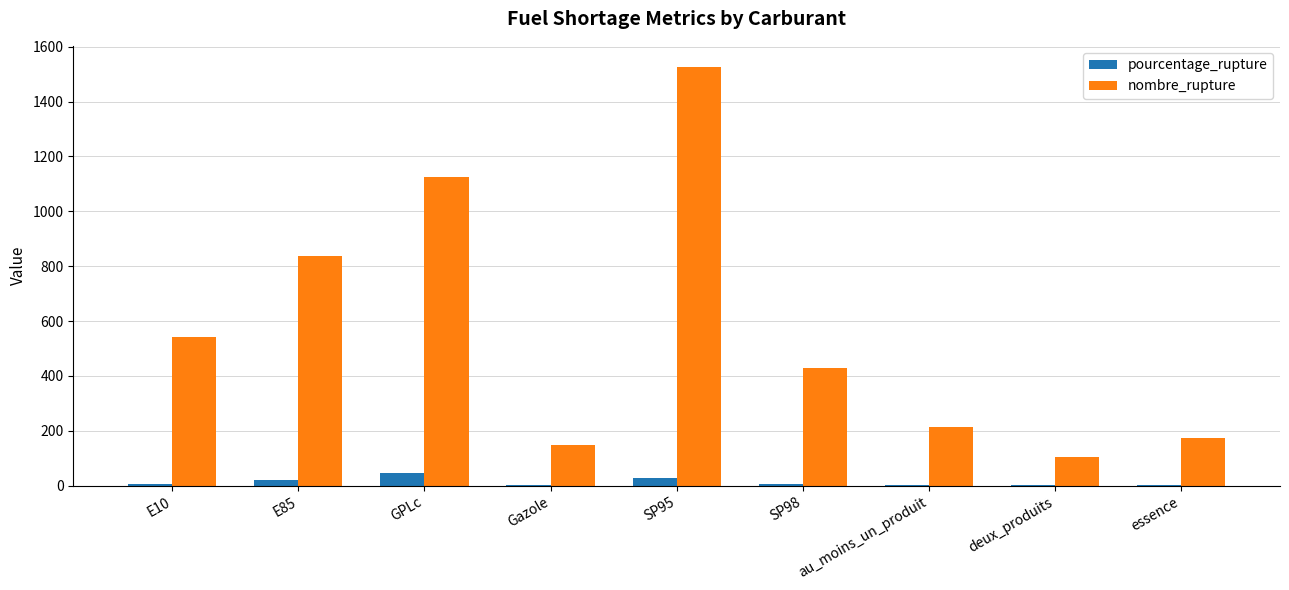

Read the pourcentage_rupture value at SP98.

5.1